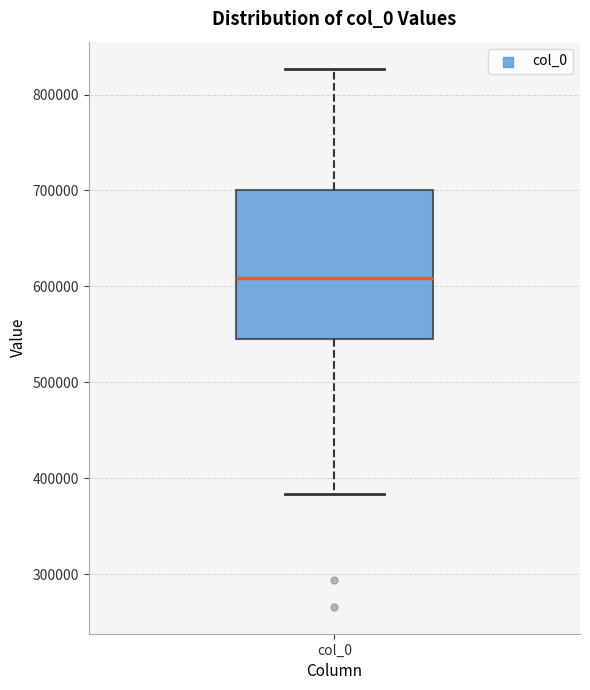

Where is the upper edge of the box for col_0 on the y-axis? The values are not printed on the chart, so give them approximately, as read against the axis.

700000